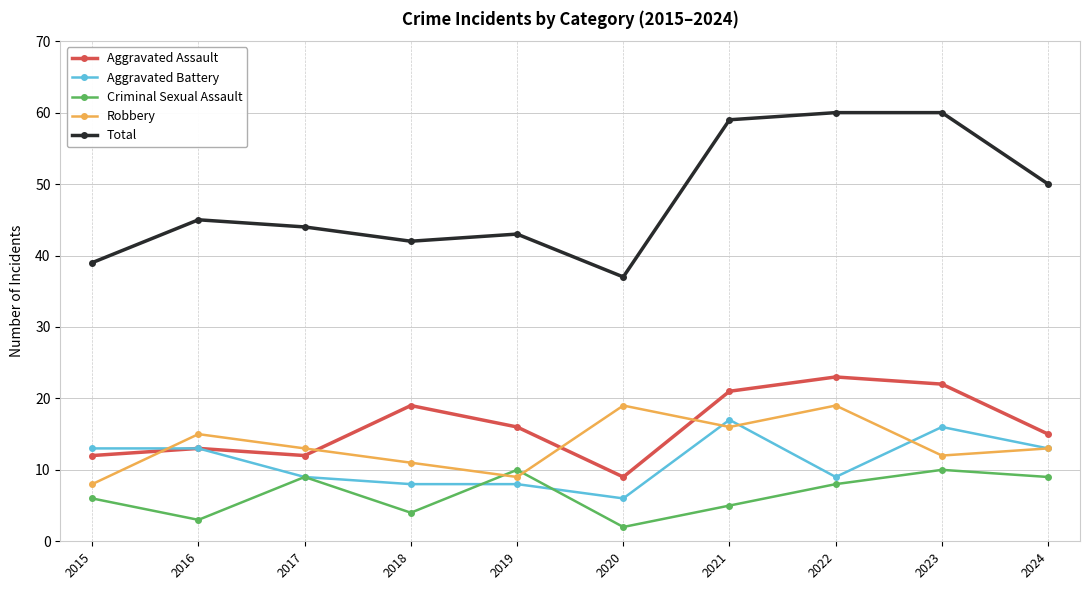

How many lines are shown in the chart?

5